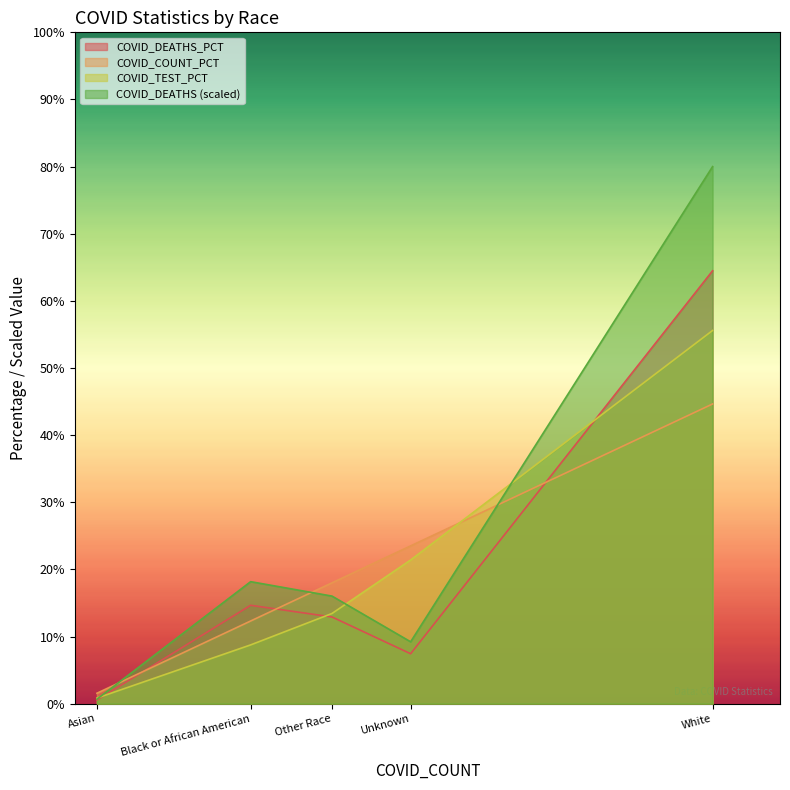

The COVID_DEATHS series shows 16.0 at Other Race. True or false?

True